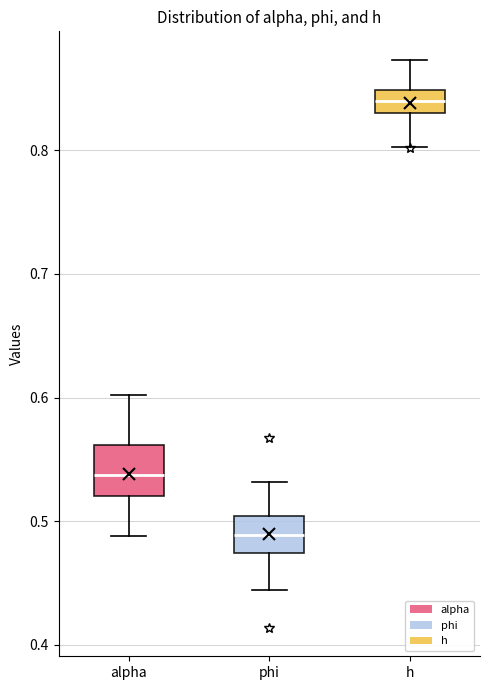

Reading left to right, read every box against the y-axis: the position of its median line, the range the box covers, and the ends of its whiskers. The values are not printed on the chart, so give them approximately, as read against the axis.

alpha: median 0.54, box 0.52 to 0.56, whiskers 0.49 to 0.60
phi: median 0.49, box 0.47 to 0.50, whiskers 0.44 to 0.53
h: median 0.84, box 0.83 to 0.85, whiskers 0.80 to 0.87